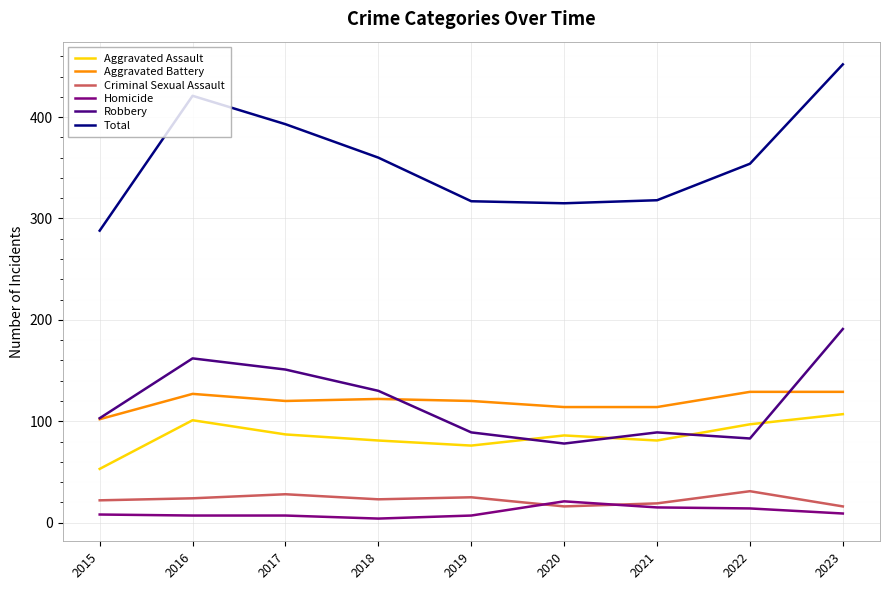

What value does the Homicide series have at 2022?

14